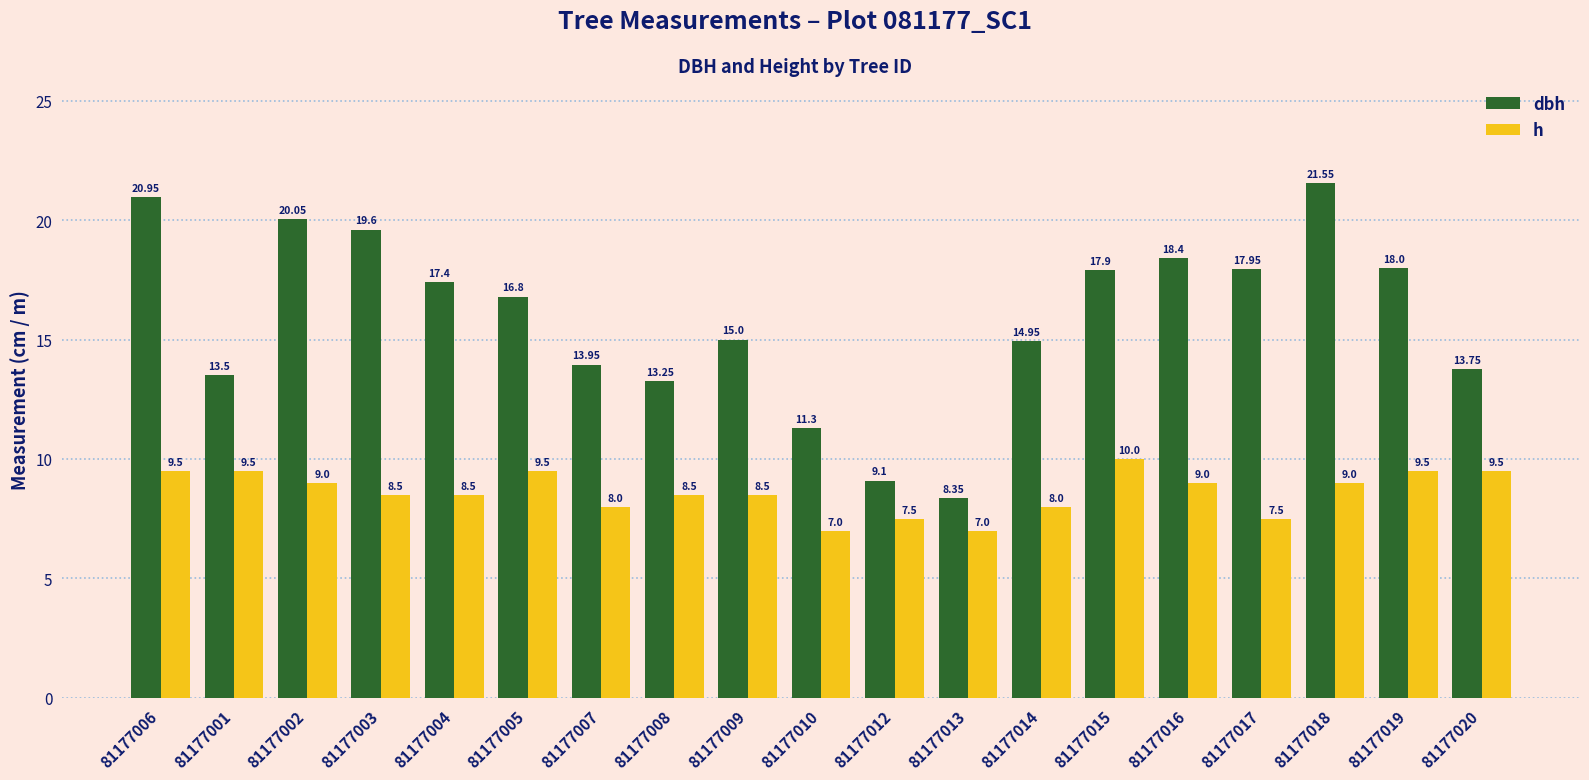

At 81177008, list the series in order from smallest to largest.

h, dbh